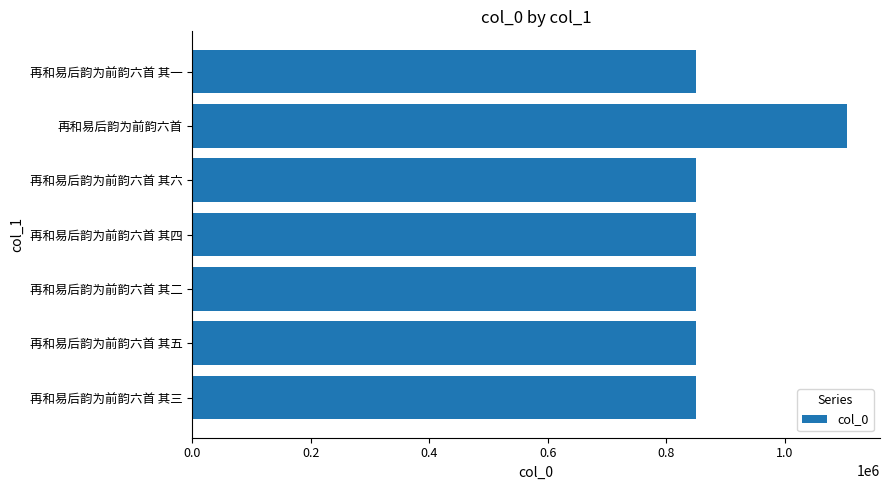

True or false: the data shows 1328188 at 再和易后韵为前韵六首 其二.

False